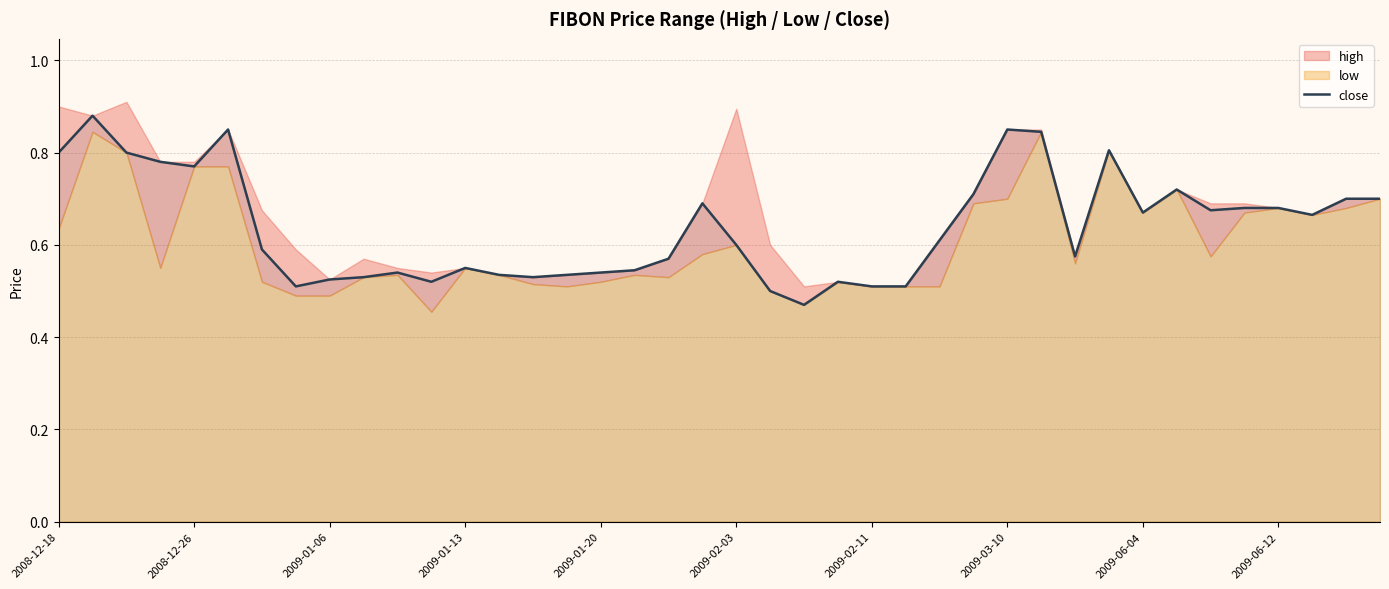

What is the sum of the values at 26 and 22?

1.1